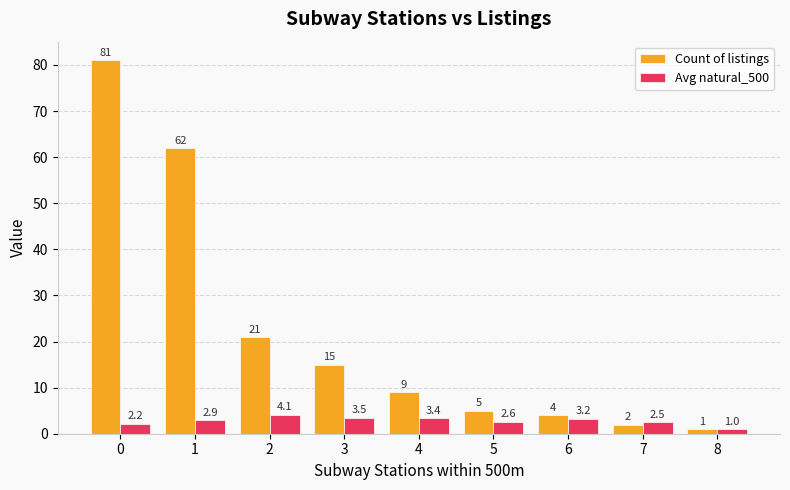

What is the average value of the Count of listings series?

22.2